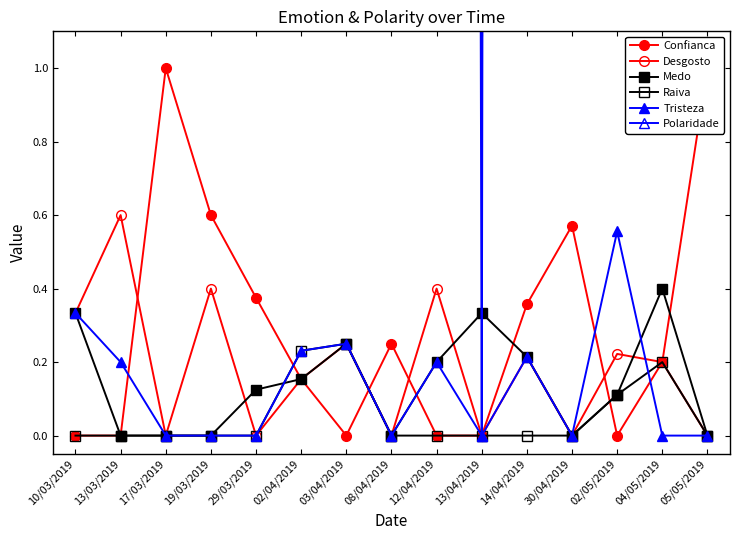

Which series has the widest spread of values?

Polaridade